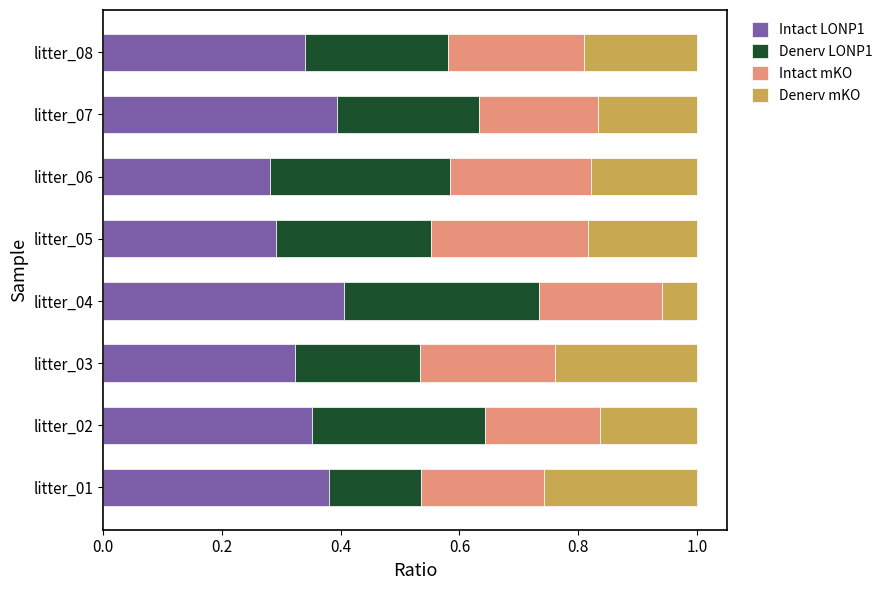

Is it true that Intact LONP1 equals 0.6 at litter_02?

False